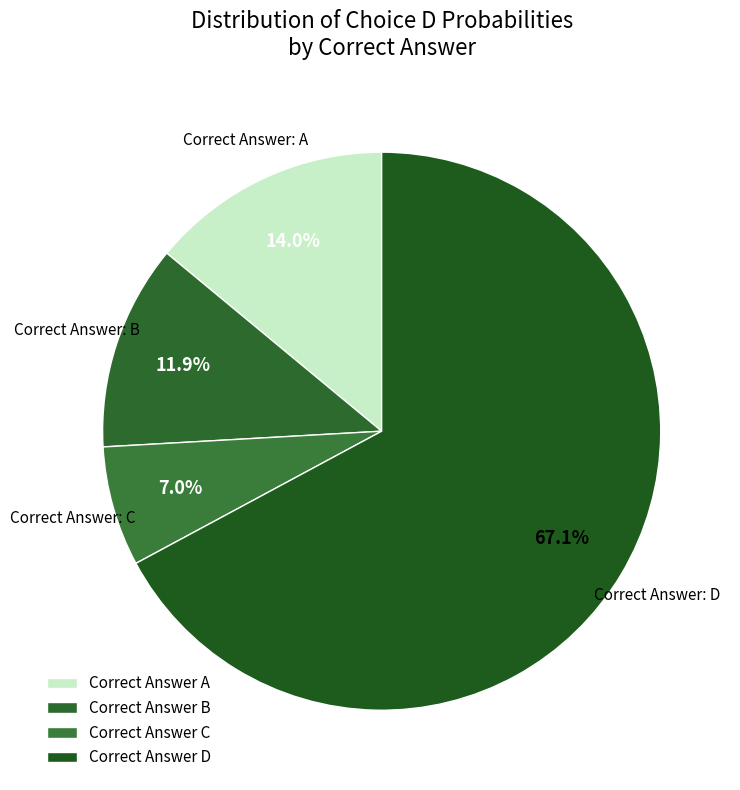

Count the number of slices in the pie.

4